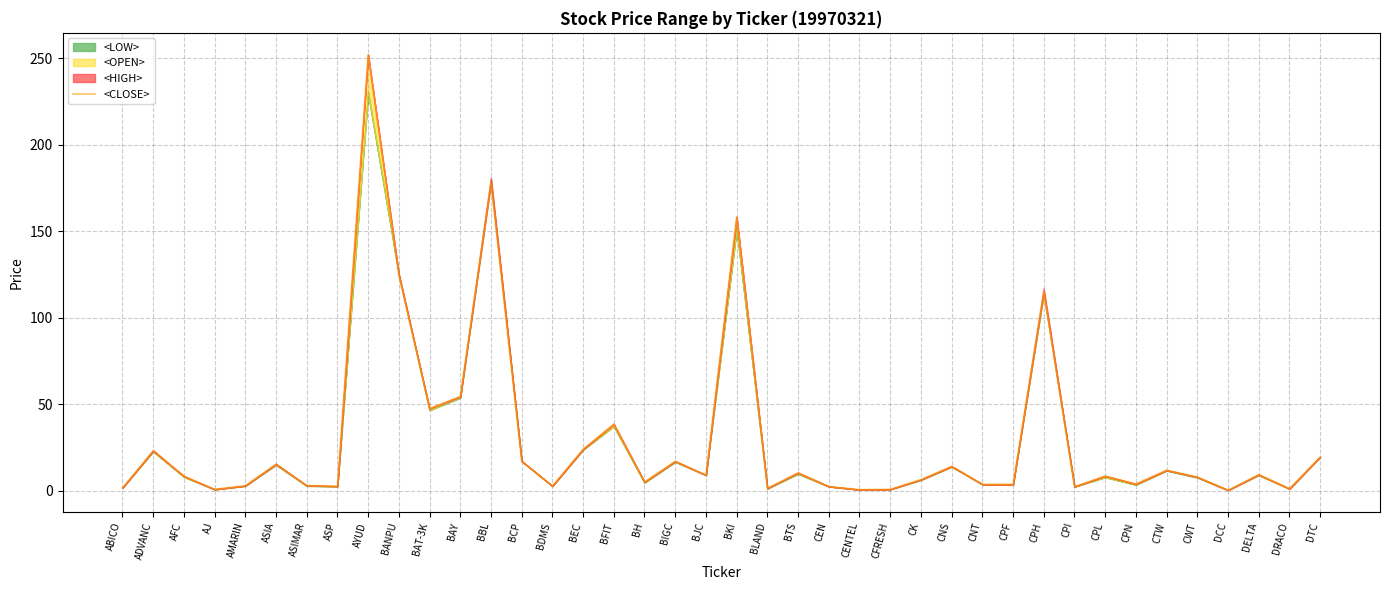

Approximately how many times larger is the value at BBL compared to AYUD?

0.7